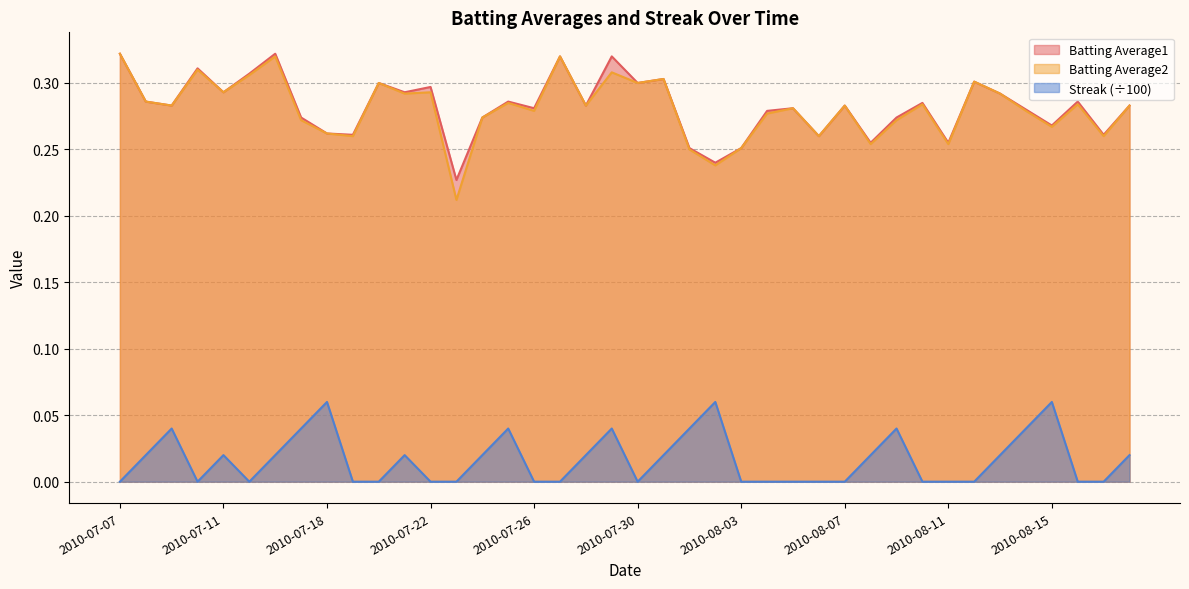

How many Batting Average2 values are between 0 and 1?

40